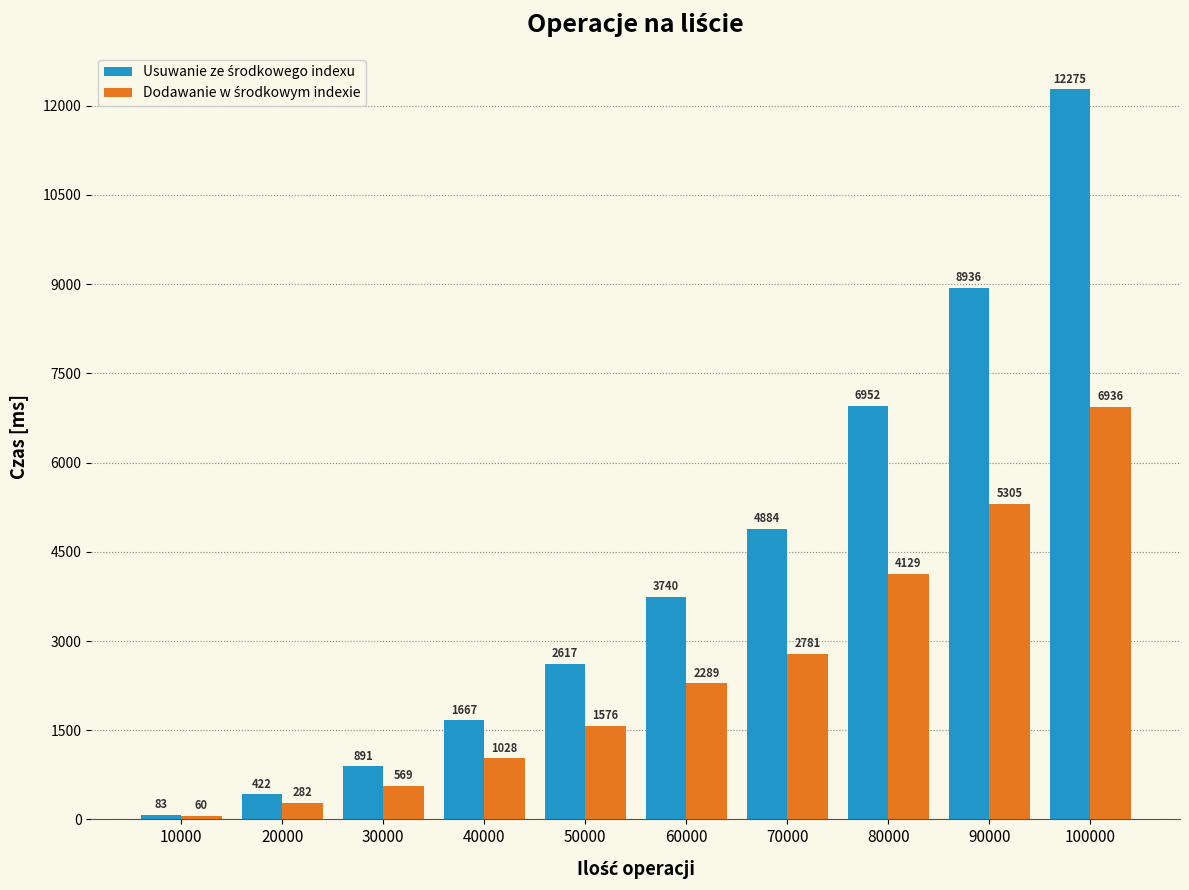

Which category has the lowest value across all series?

10000